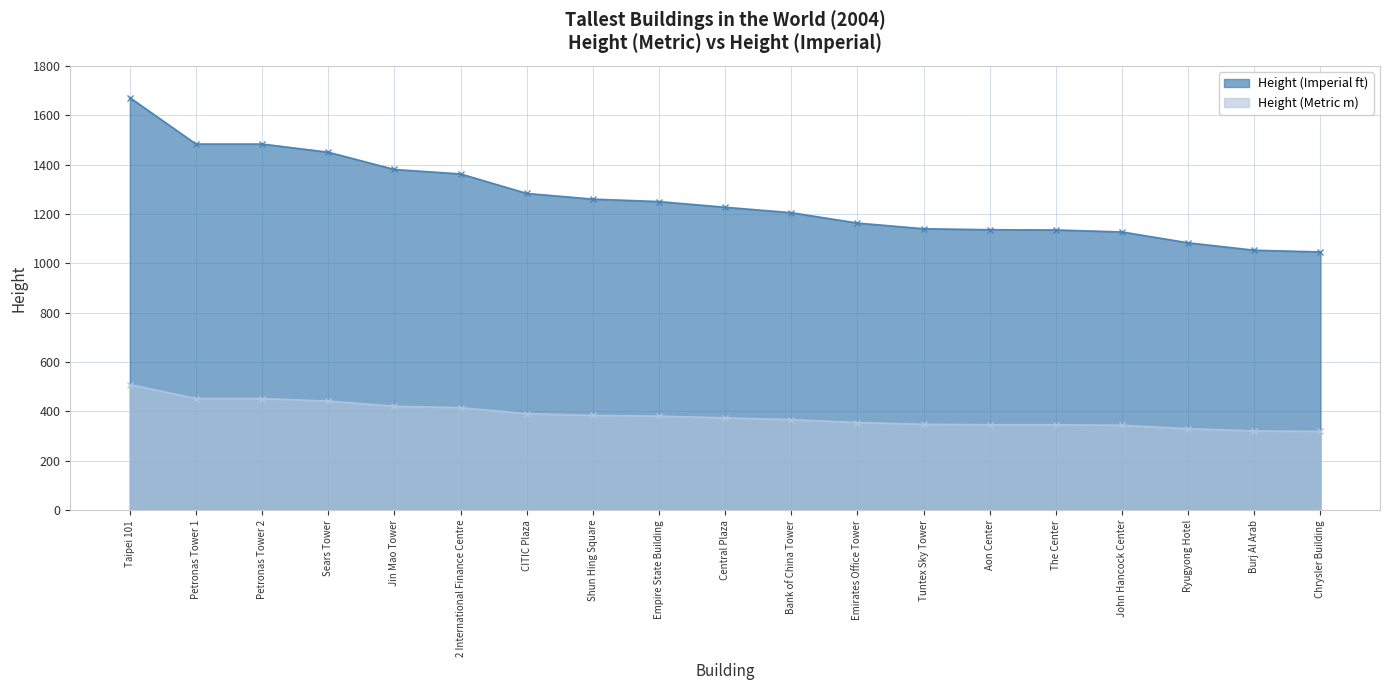

True or false: Height (Imperial ft) has a value of 1135 at The Center.

True